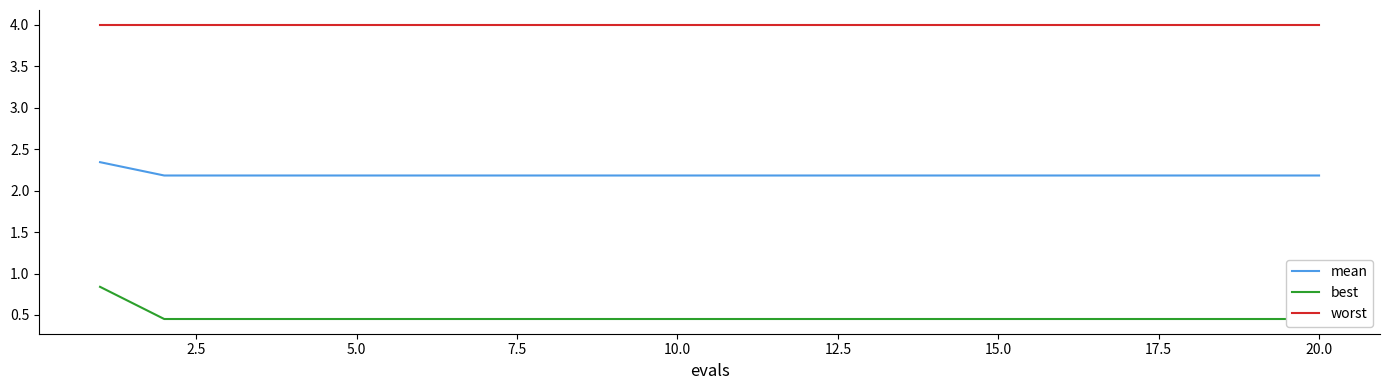

True or false: worst and mean cross at least once.

False